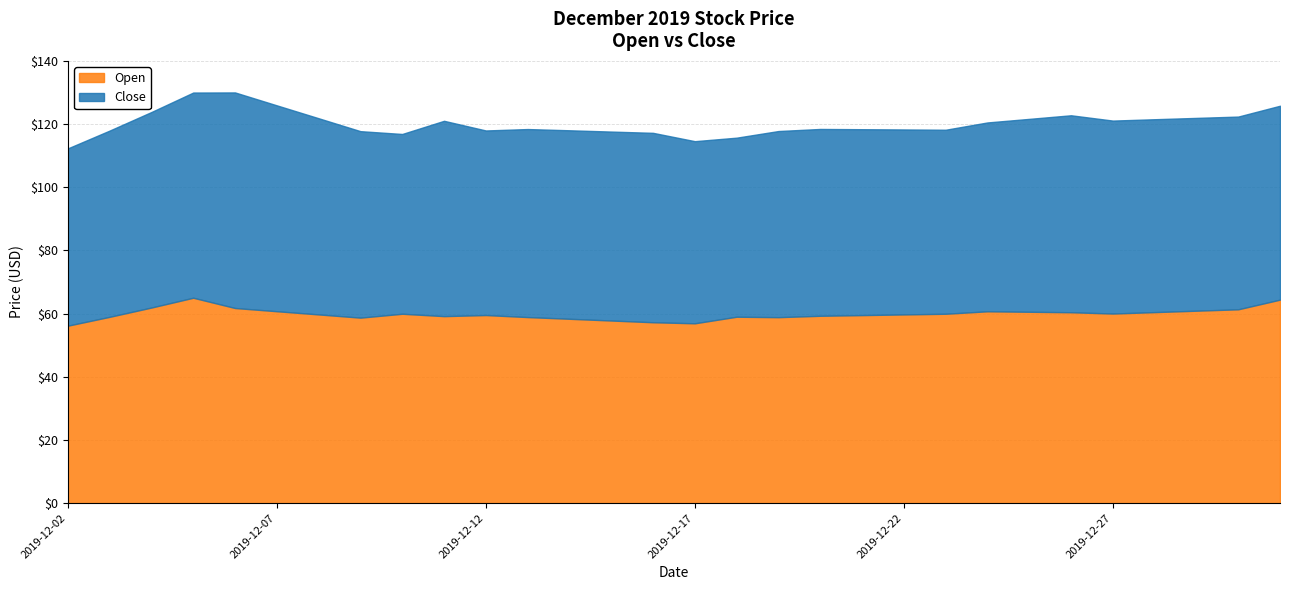

What is the difference between the second highest and minimum values in the Close series?

9.1